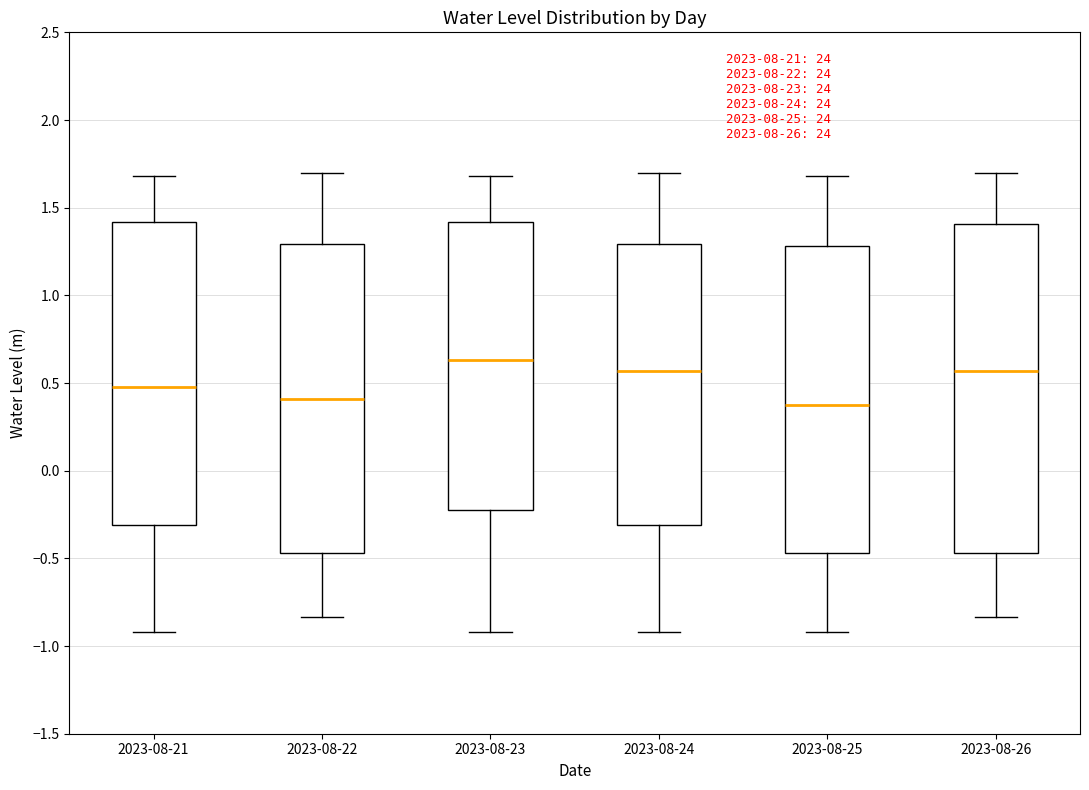

Reading left to right, transcribe this box plot: for each box, give where its median line is, the range the box spans, and where its two whiskers end, as read against the y-axis. The values are not printed on the chart, so give them approximately, as read against the axis.

2023-08-21: median 0.50, box -0.30 to 1.40, whiskers -0.90 to 1.70
2023-08-22: median 0.40, box -0.45 to 1.30, whiskers -0.85 to 1.70
2023-08-23: median 0.65, box -0.25 to 1.40, whiskers -0.90 to 1.70
2023-08-24: median 0.55, box -0.30 to 1.30, whiskers -0.90 to 1.70
2023-08-25: median 0.40, box -0.45 to 1.30, whiskers -0.90 to 1.70
2023-08-26: median 0.55, box -0.45 to 1.40, whiskers -0.85 to 1.70